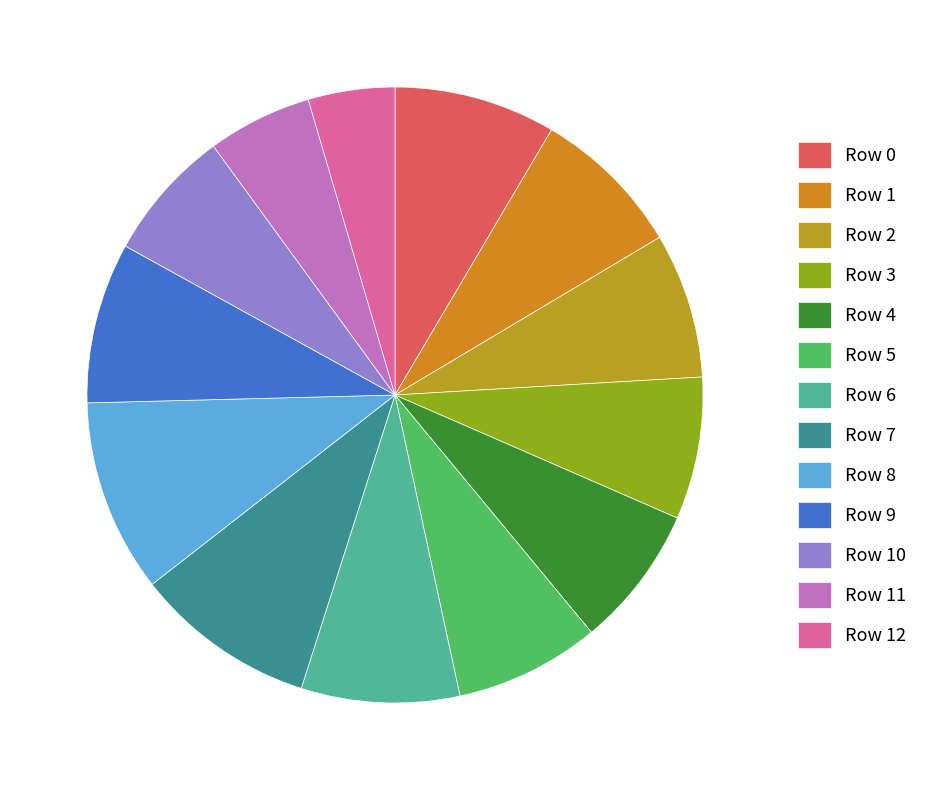

Is it true that Row 2 is 1% of the pie?

False